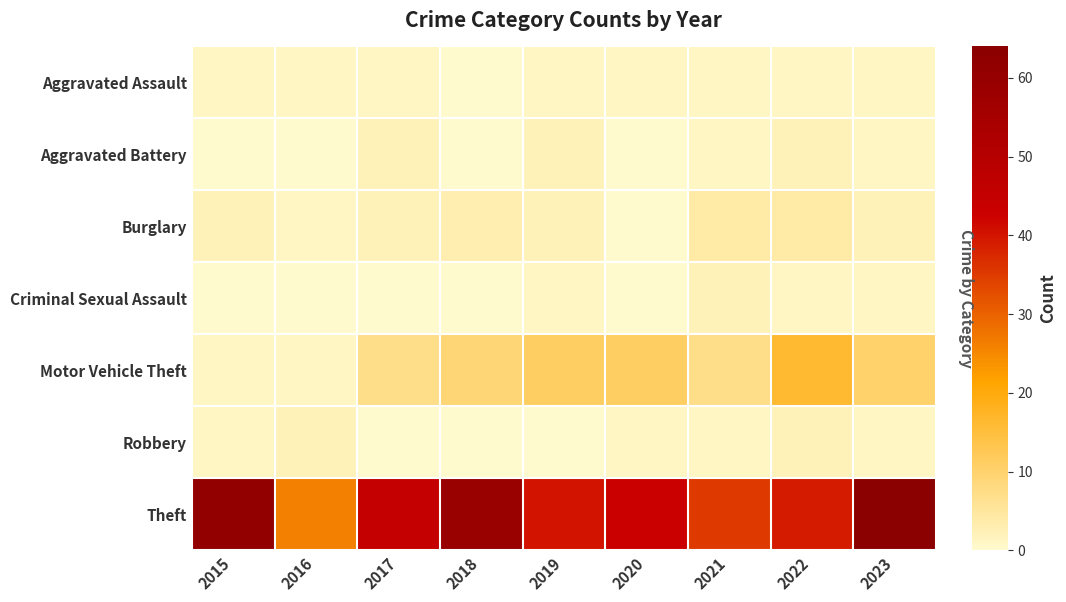

Count the number of data series in this chart.

7